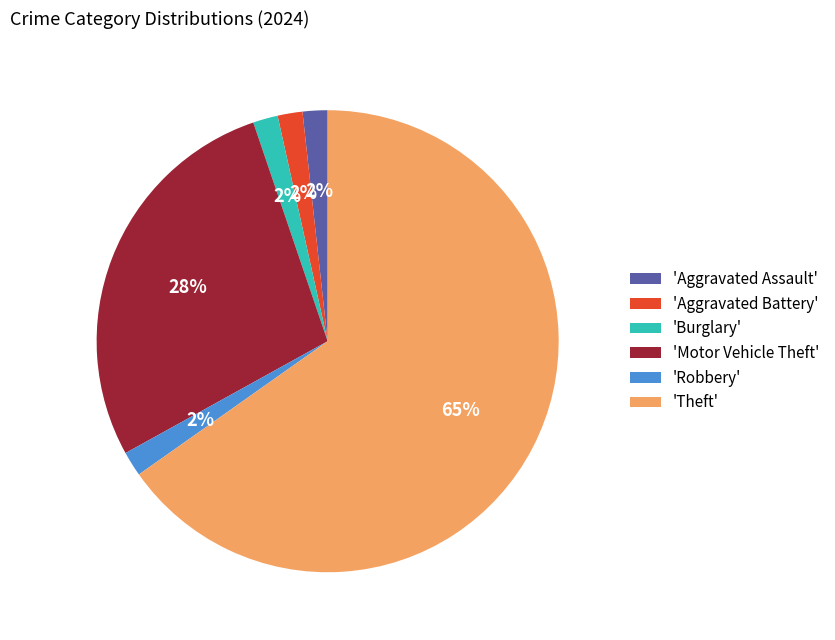

True or false: 'Aggravated Battery' accounts for 10% of the total.

False